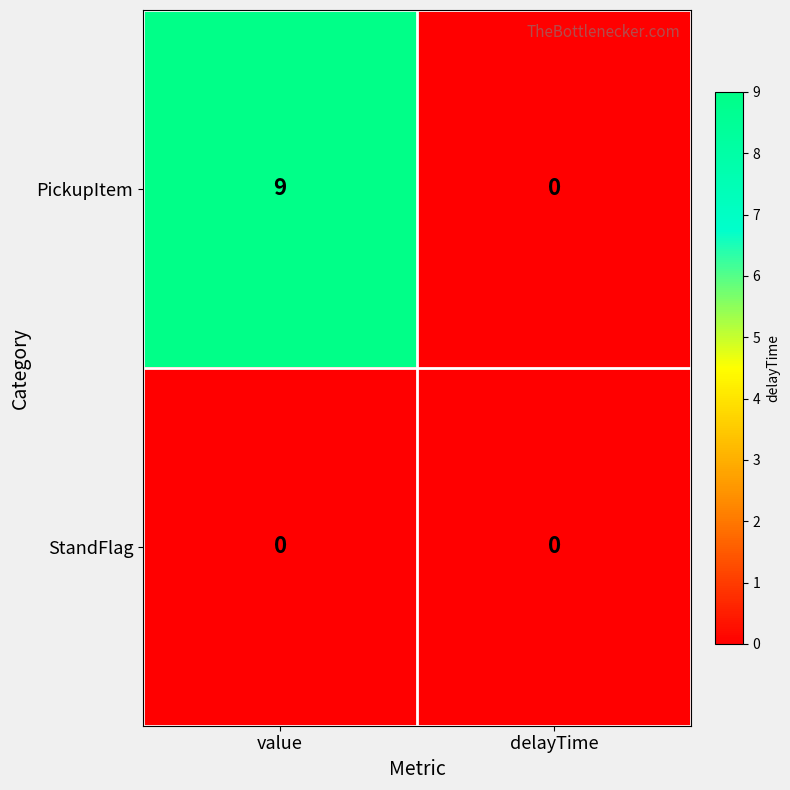

List the labels in order of PickupItem value, largest first.

value, delayTime